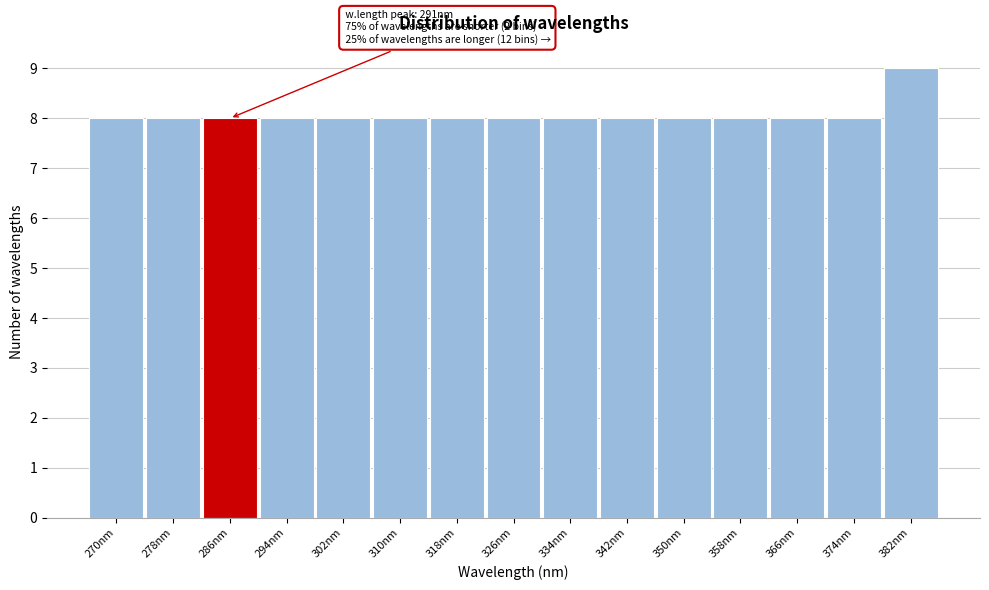

Reading left to right, what are all the values shown in this chart?

8	8	8	8	8	8	8	8	8	8	8	8	8	8	9